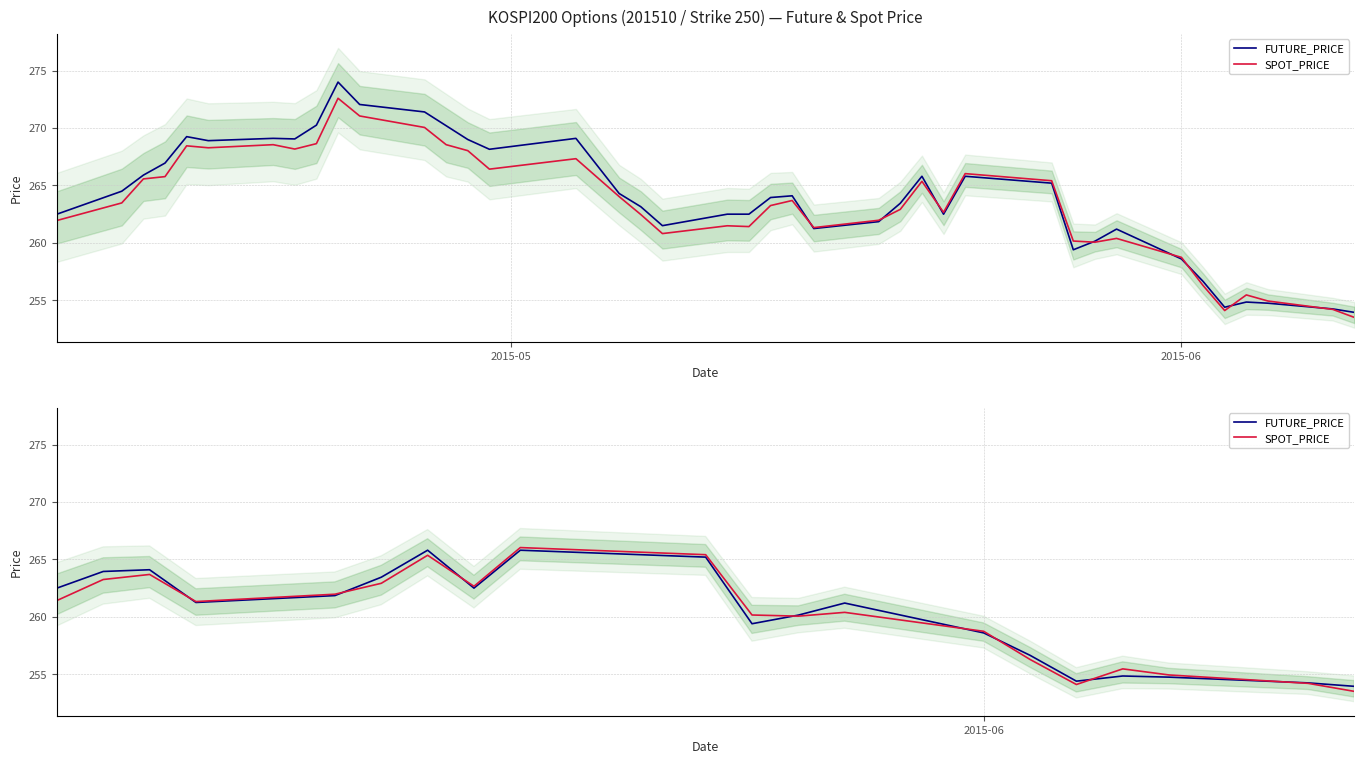

After their last crossing, which series has the higher values: SPOT_PRICE or FUTURE_PRICE?

FUTURE_PRICE